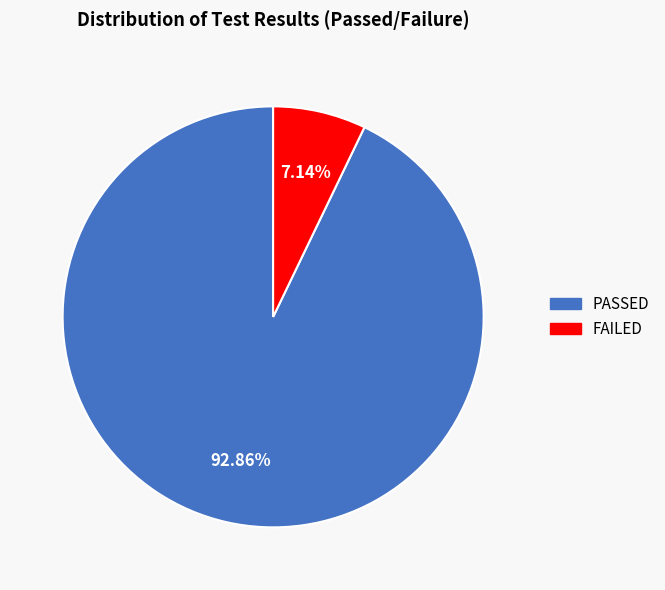

Which category has the smallest portion of the pie?

FAILED